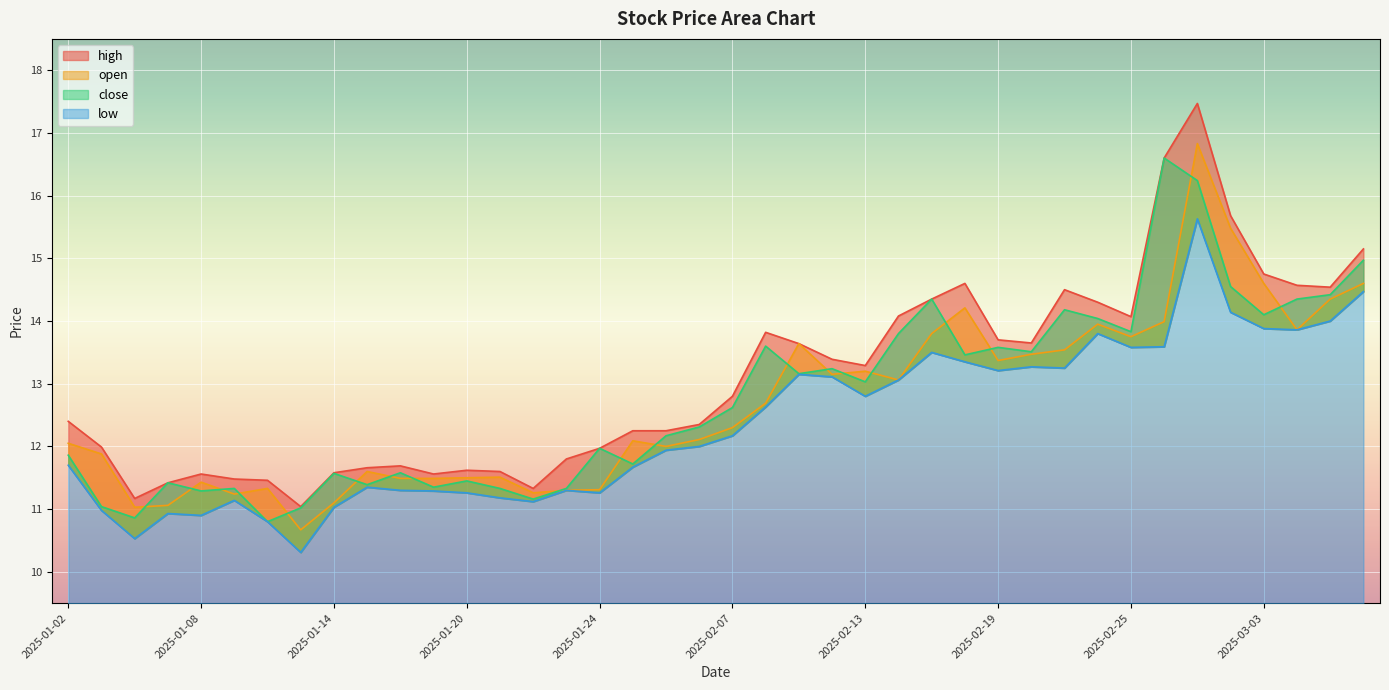

How many values in the high series are below 12?

16